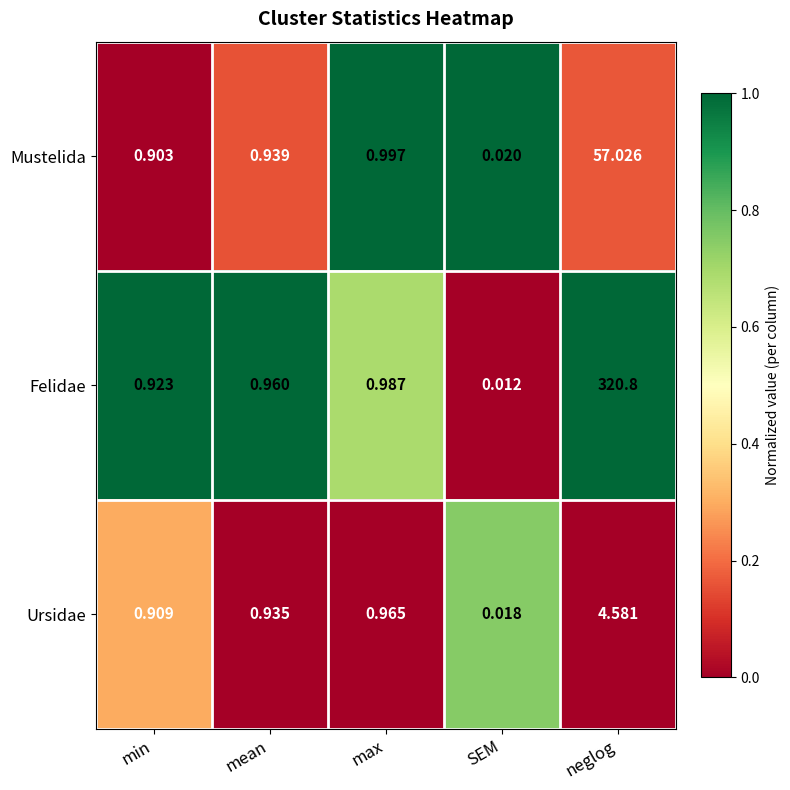

Which series has the widest spread of values?

Felidae